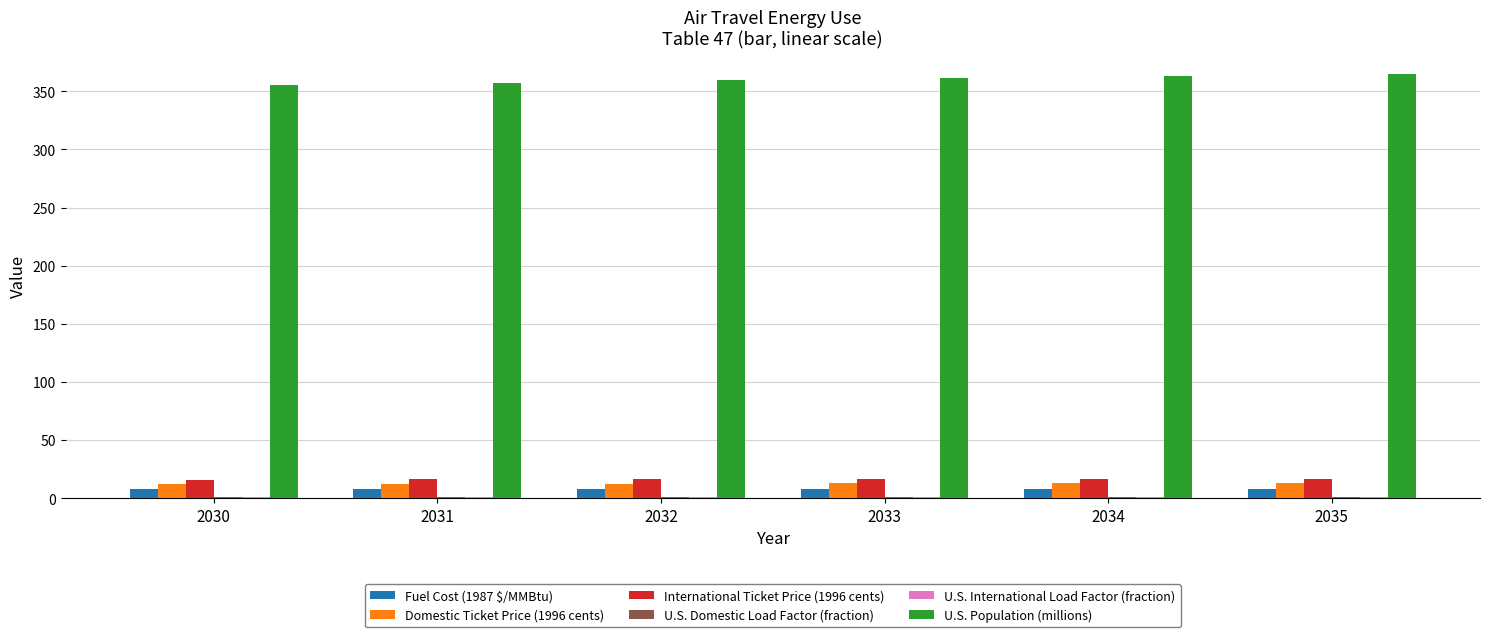

Which series has the largest total across all categories?

U.S. Population (millions)